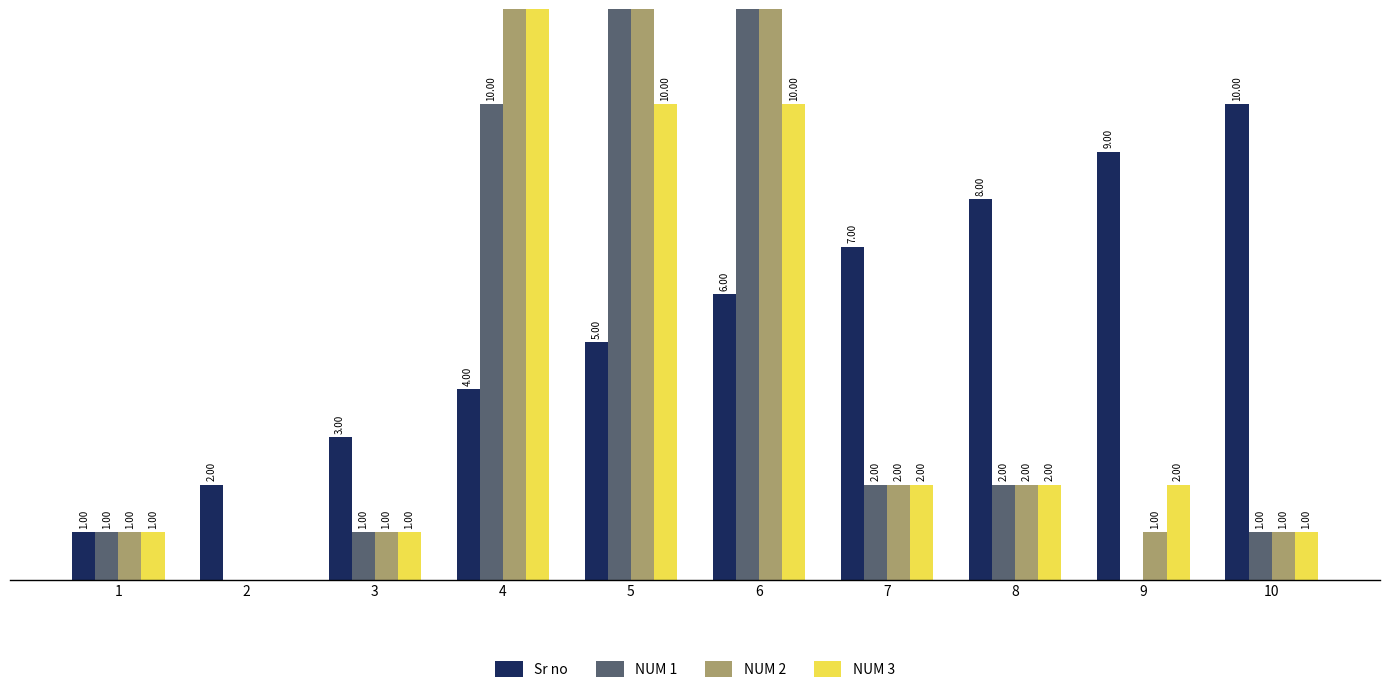

At 9, list the series in order from largest to smallest.

Sr no, NUM 3, NUM 2, NUM 1